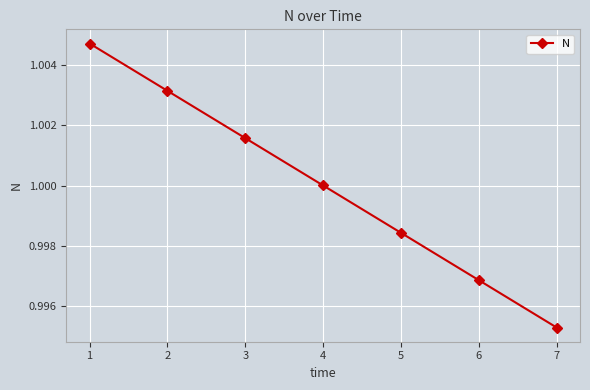

List the labels in order of value, smallest first.

7, 6, 5, 4, 3, 2, 1